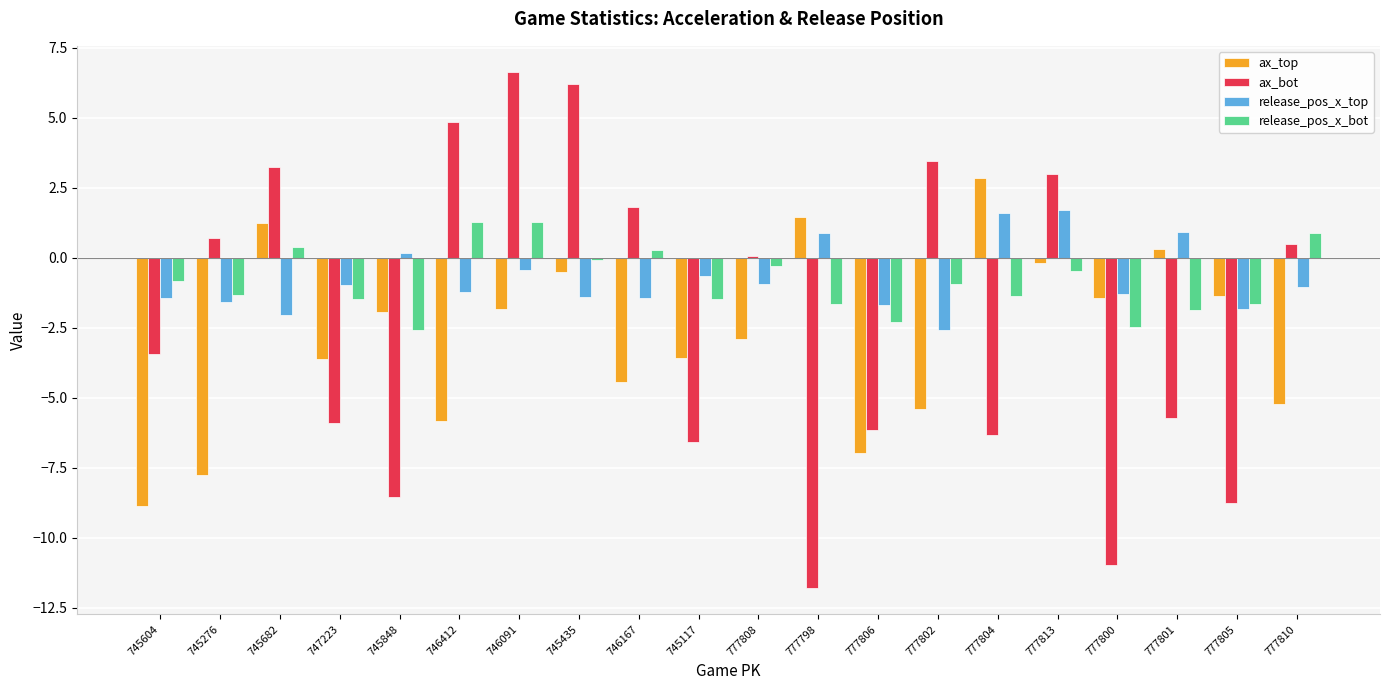

What is the highest value of the release_pos_x_bot series?

1.3